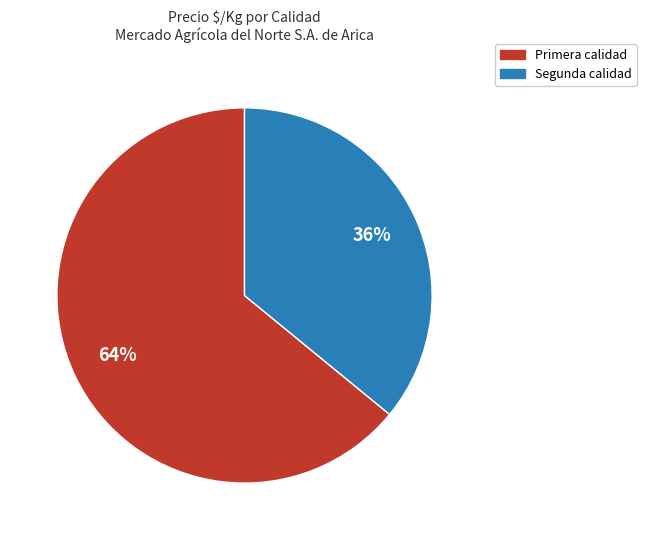

Count the number of slices in the pie.

2